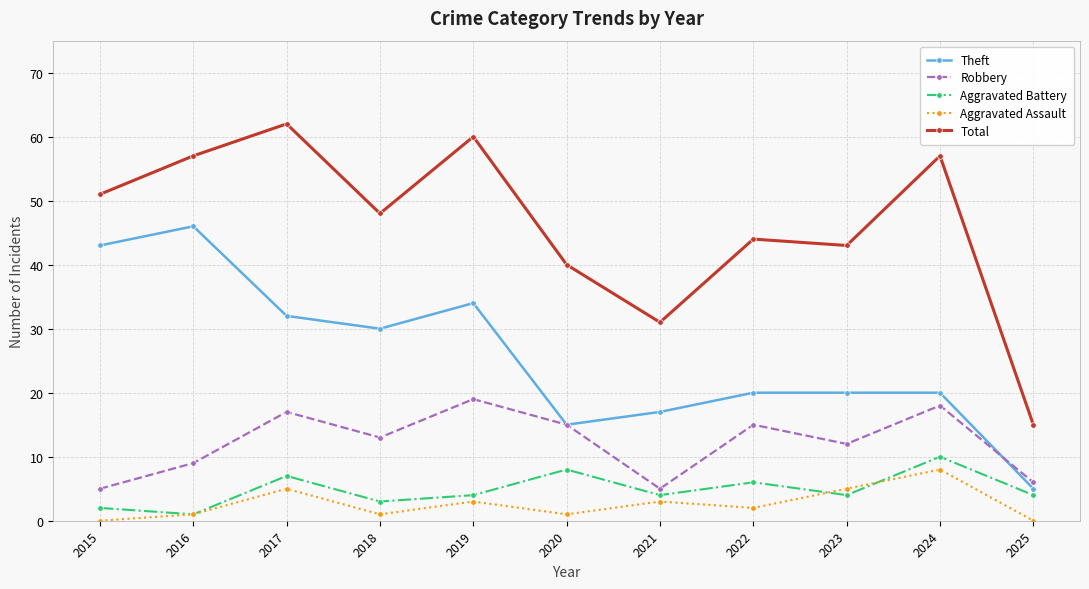

At which category is the sum across all series the highest?

2017